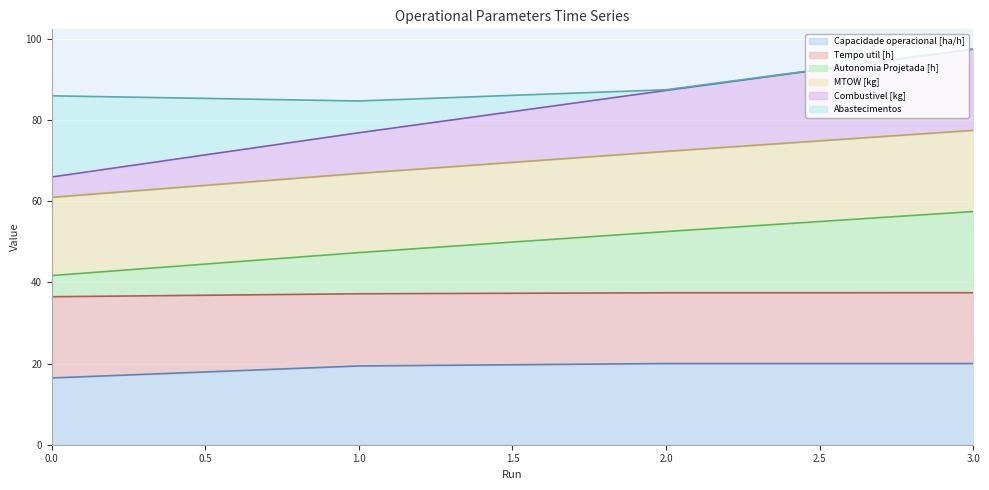

What is the total value across all series at 1.0?

84.7